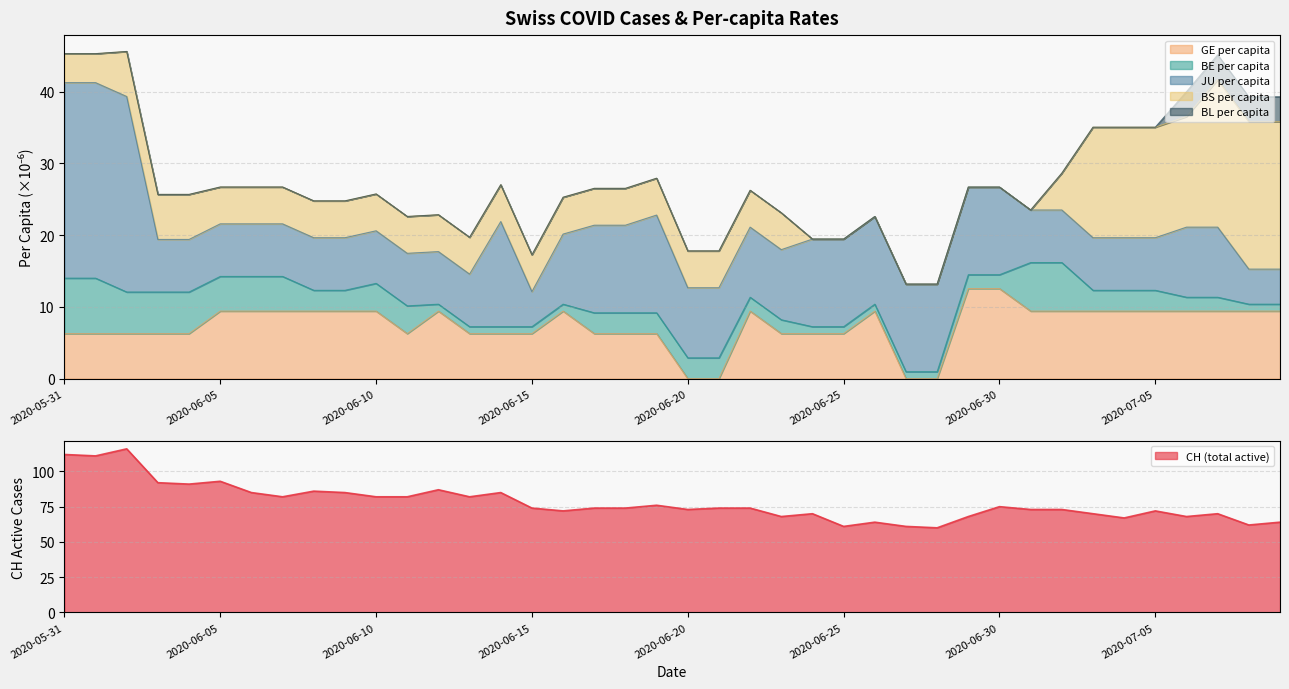

True or false: CH has a value of 64.0 at 2020-06-26.

True